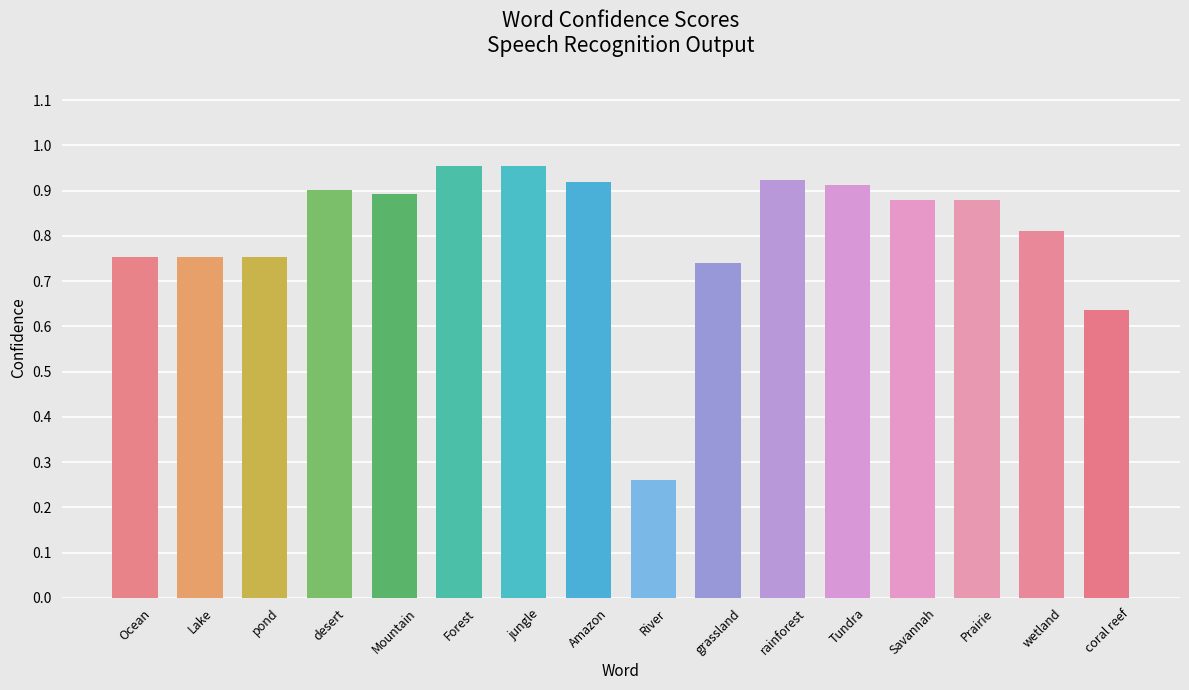

What position from the left is Amazon?

8